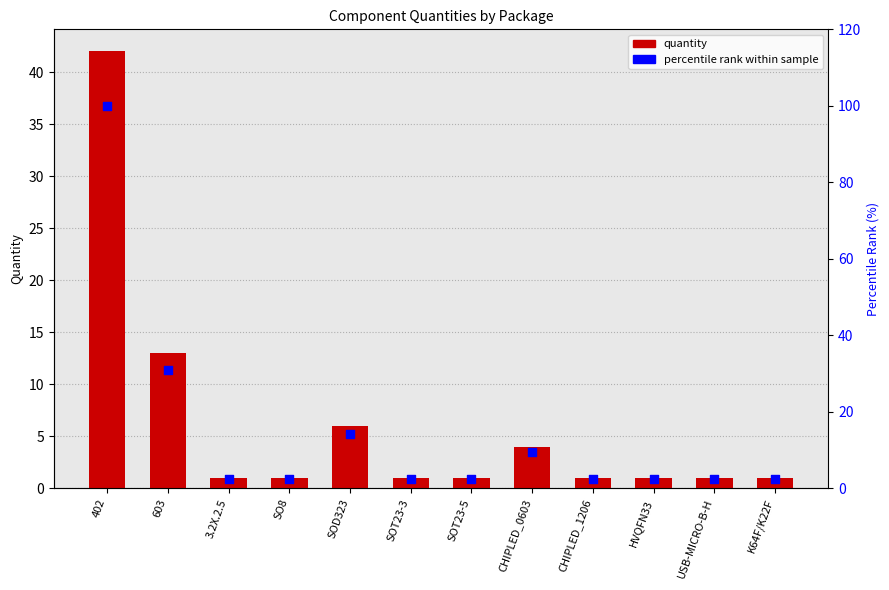

At how many categories does at least one series exceed 33?

1